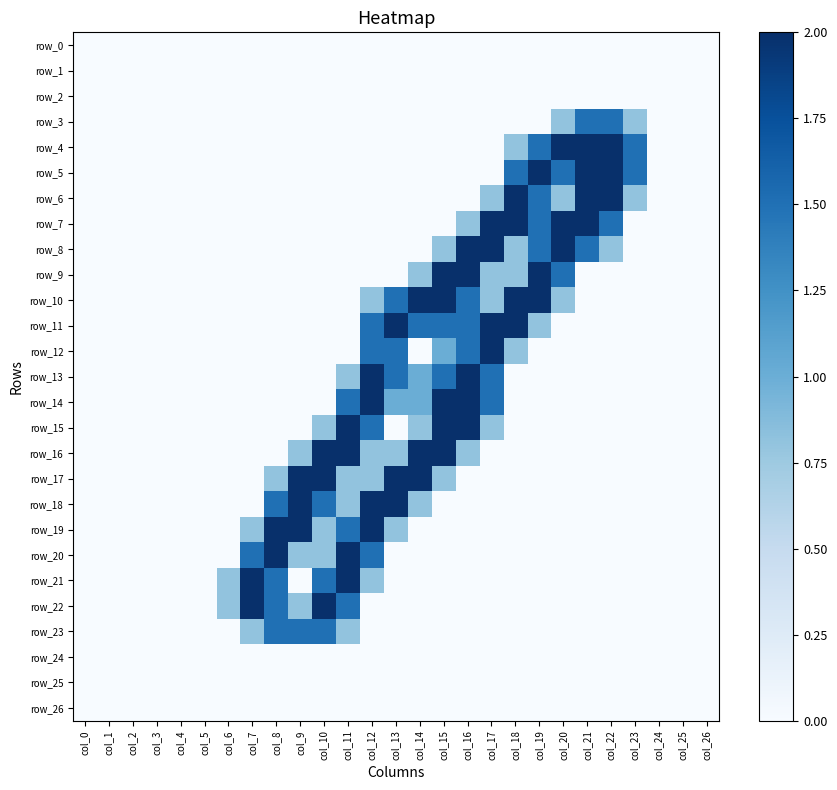

Rank the series at col_19 from lowest to highest value.

row_0, row_1, row_2, row_3, row_12, row_13, row_14, row_15, row_16, row_17, row_18, row_19, row_20, row_21, row_22, row_23, row_24, row_25, row_26, row_11, row_4, row_6, row_7, row_8, row_5, row_9, row_10